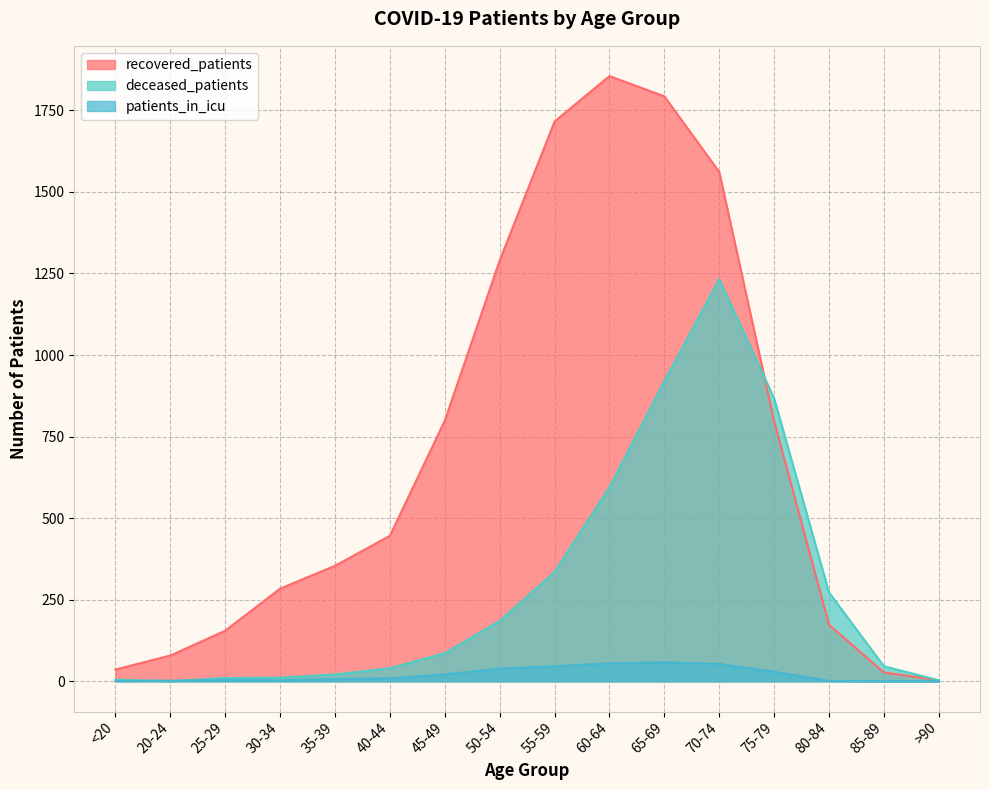

How many intersections are there between recovered_patients and deceased_patients?

1